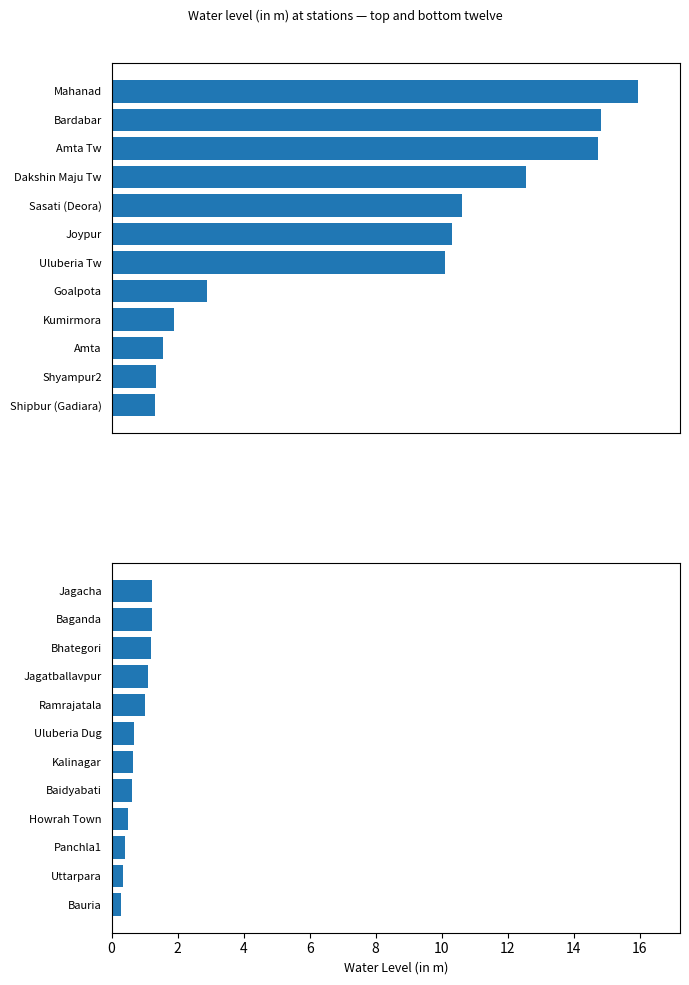

Are the bars horizontal?

Yes